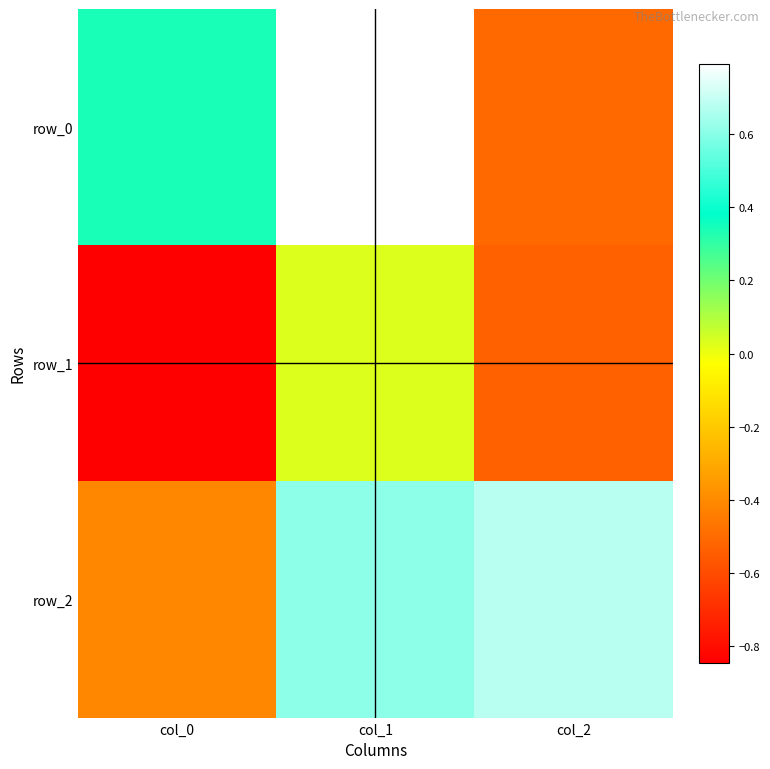

Which has a higher value, col_2 or col_1?

col_1